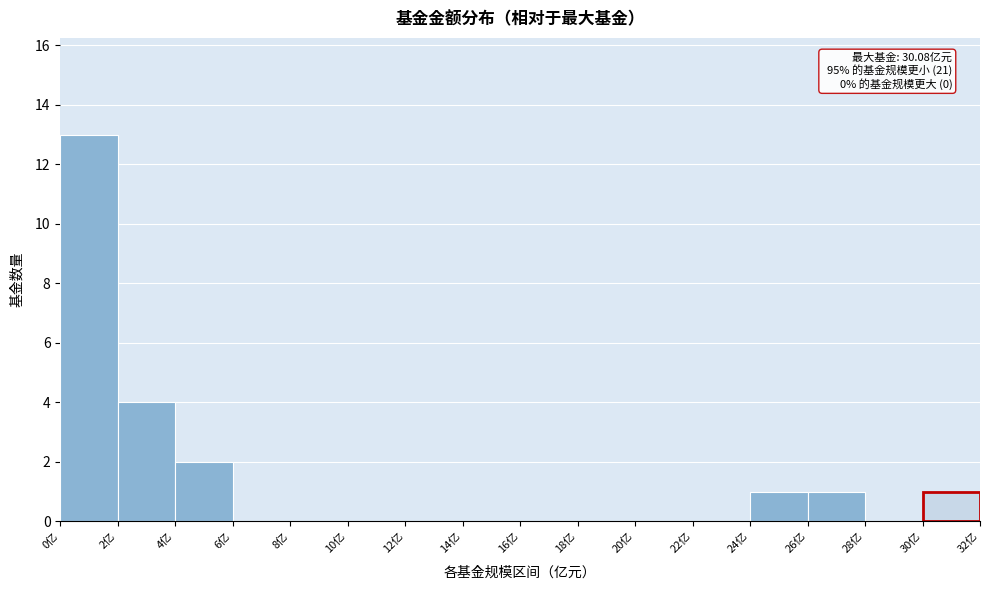

Over which range of the x-axis is the bar tallest?

0 to 2